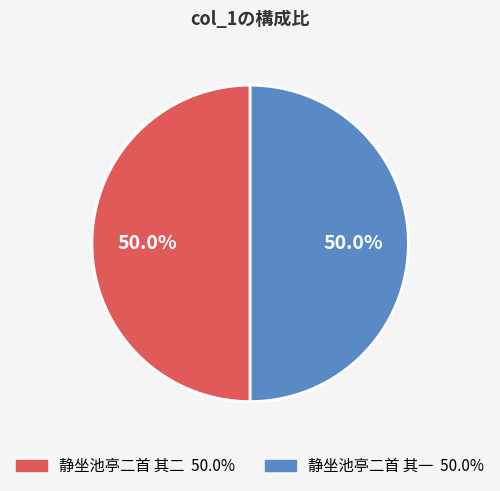

Is the sum of 静坐池亭二首 其一 and 静坐池亭二首 其二 greater than half?

Yes